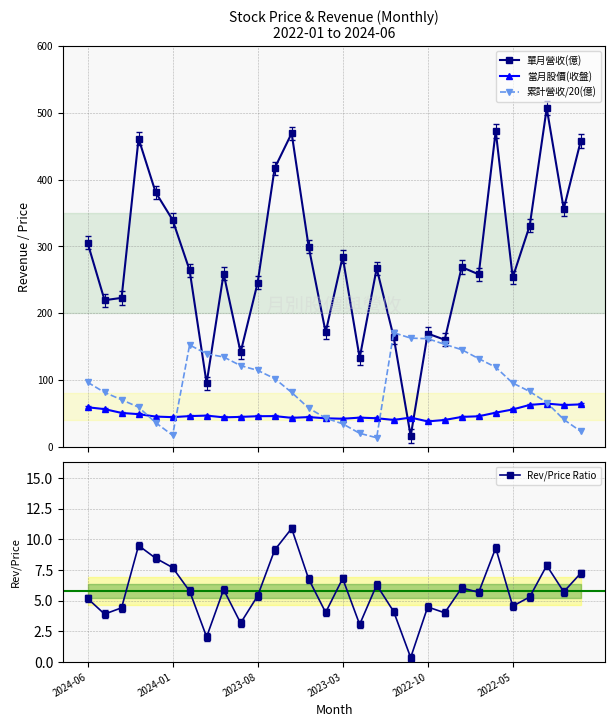

What is the value of the 當月股價(收盤) point at the 14th from the left?

44.3